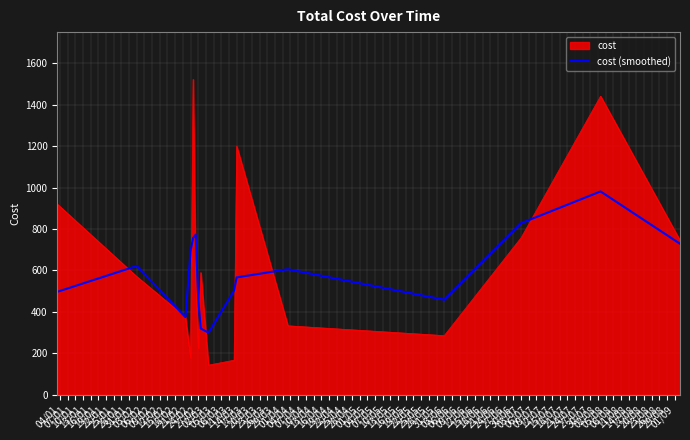

Which series has the largest range (max minus min)?

cost